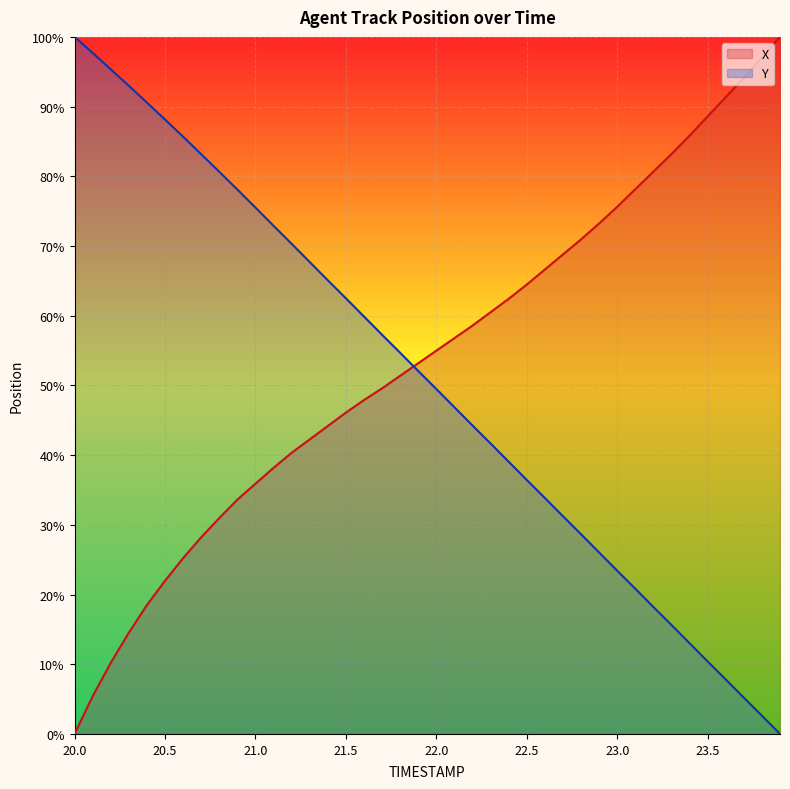

Reading left to right, list all the values displayed in this chart.

X: 20.0=0.0	20.1=5.4	20.2=10.2	20.3=14.5	20.4=18.5	20.5=22.0	20.6=25.2	20.7=28.2	20.8=31.0	20.9=33.6	21.0=35.9	21.1=38.2	21.2=40.3	21.3=42.3	21.4=44.2	21.5=46.1	21.6=47.9	21.7=49.6	21.8=51.4	21.9=53.2	22.0=55.0	22.1=56.8	22.2=58.6	22.3=60.5	22.4=62.4	22.5=64.5	22.6=66.6	22.7=68.8	22.8=70.9	22.9=73.2	23.0=75.6	23.1=78.2	23.2=80.7	23.3=83.2	23.4=85.8	23.5=88.6	23.6=91.4	23.7=94.1	23.8=97.0	23.9=100.0
Y: 20.0=100.0	20.1=97.7	20.2=95.3	20.3=93.0	20.4=90.6	20.5=88.1	20.6=85.7	20.7=83.2	20.8=80.7	20.9=78.1	21.0=75.5	21.1=72.9	21.2=70.3	21.3=67.7	21.4=65.1	21.5=62.5	21.6=59.9	21.7=57.3	21.8=54.7	21.9=52.1	22.0=49.5	22.1=46.9	22.2=44.3	22.3=41.7	22.4=39.1	22.5=36.4	22.6=33.9	22.7=31.2	22.8=28.6	22.9=26.0	23.0=23.4	23.1=20.8	23.2=18.2	23.3=15.6	23.4=13.0	23.5=10.4	23.6=7.8	23.7=5.2	23.8=2.6	23.9=0.0